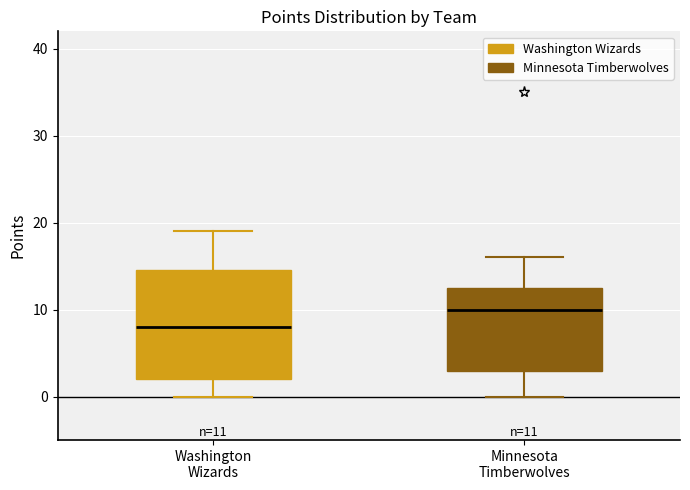

Which box has the highest median line?

Minnesota Timberwolves